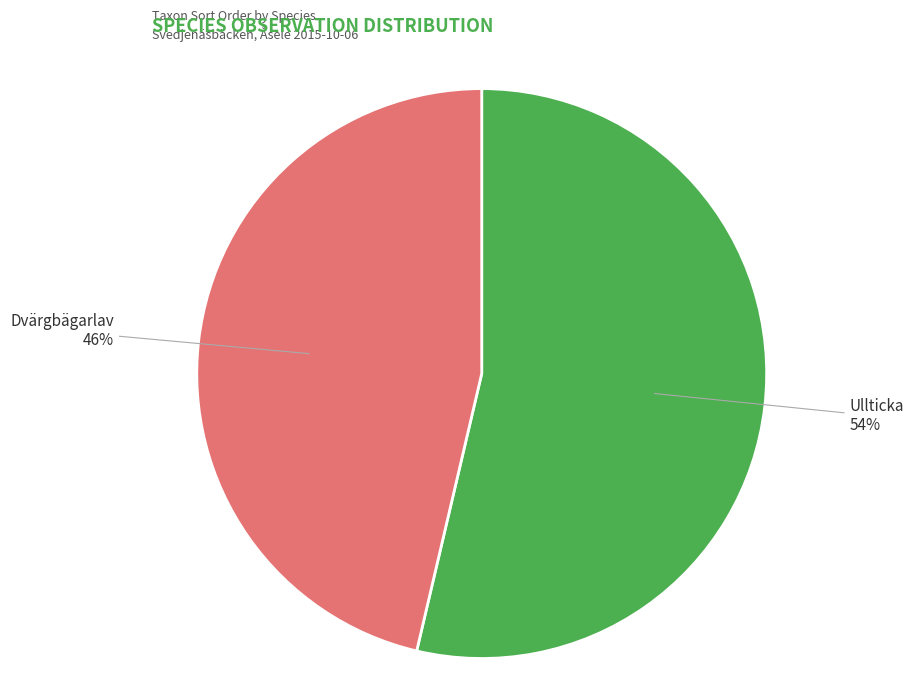

Which slice represents more than half of the pie?

Ullticka